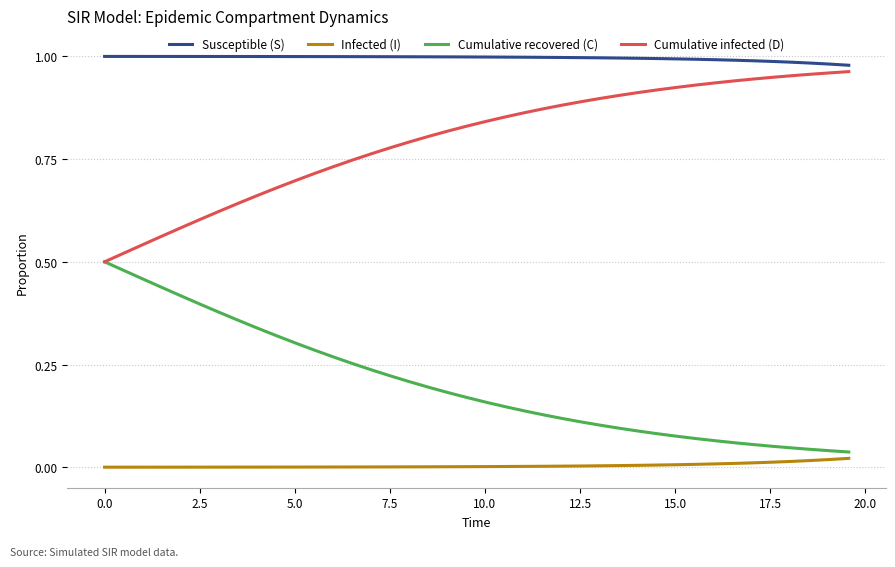

Which series has the largest total across all categories?

Susceptible (S)